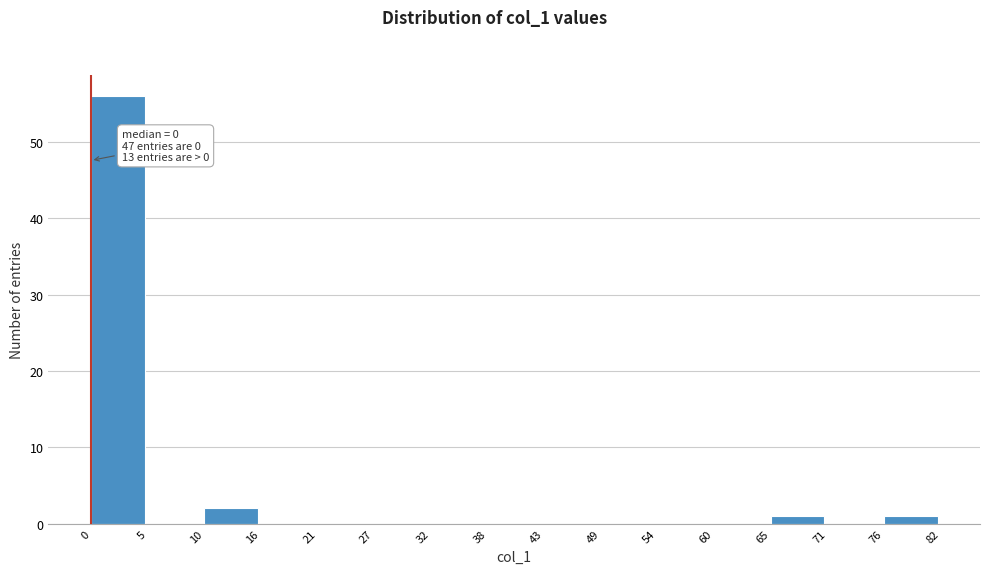

Reading left to right, what are all the values shown in this chart?

0=56	5=0	10=2	16=0	21=0	27=0	32=0	38=0	43=0	49=0	54=0	60=0	65=1	71=0	76=1